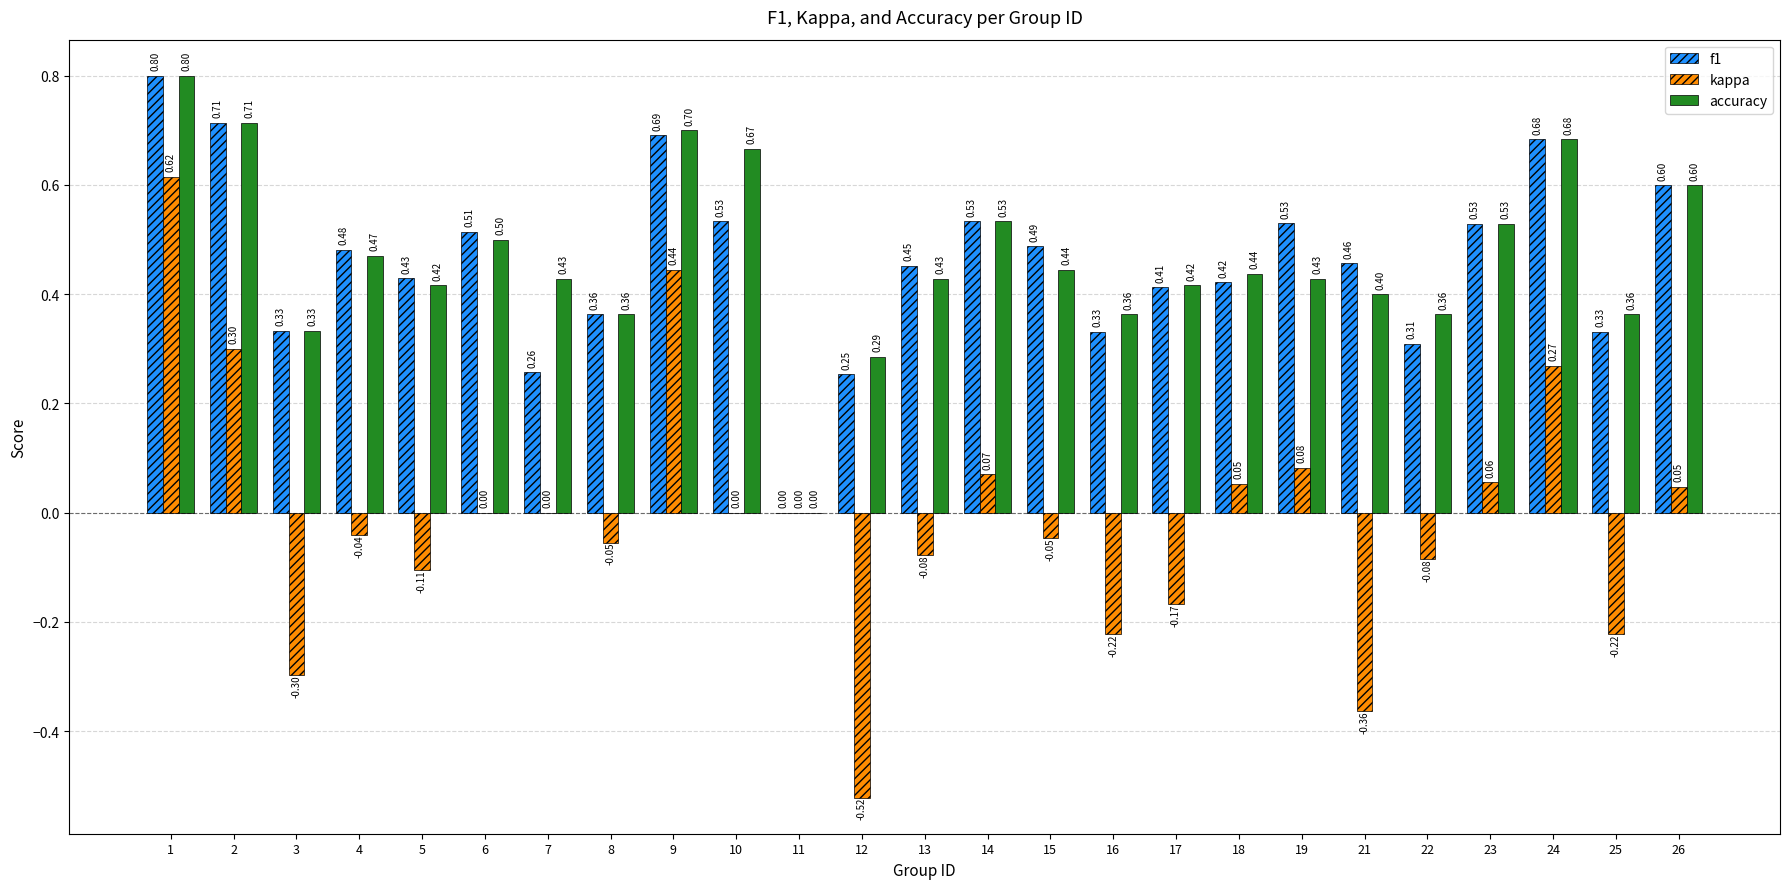

What are all the series names shown in the legend?

f1, kappa, accuracy